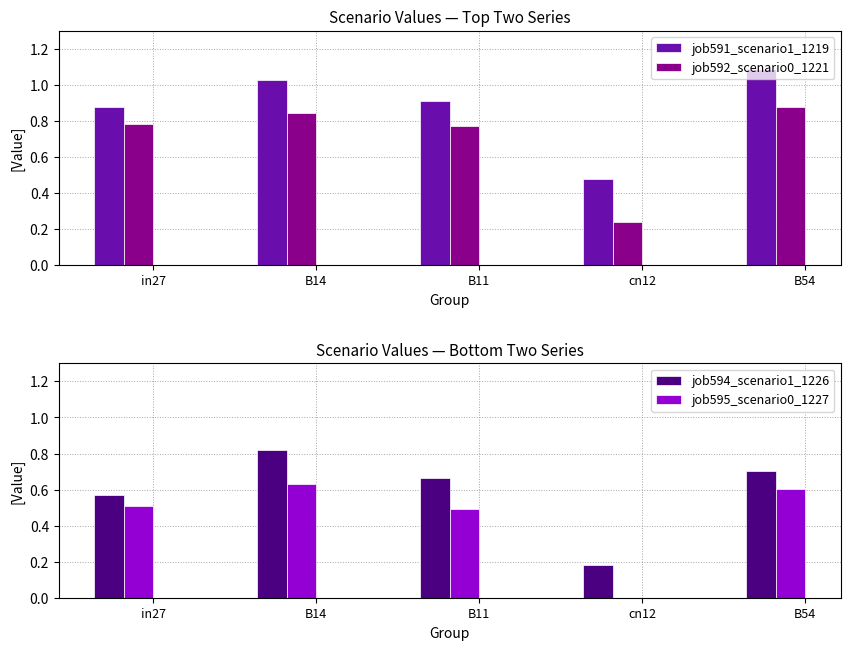

What is the sum of the job591_scenario1_1219 values at in27 and cn12?

1.4